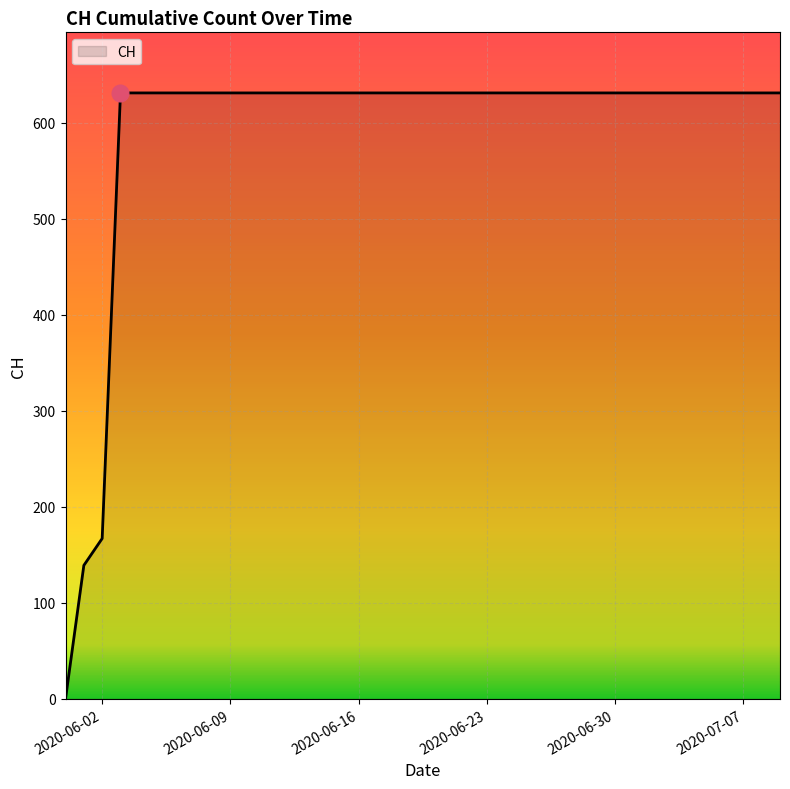

What is the difference between the maximum and minimum values?

631